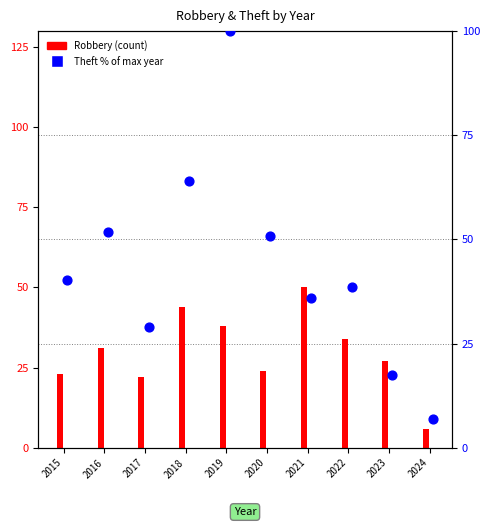

What are all the series names shown in the legend?

Robbery, Theft % of max